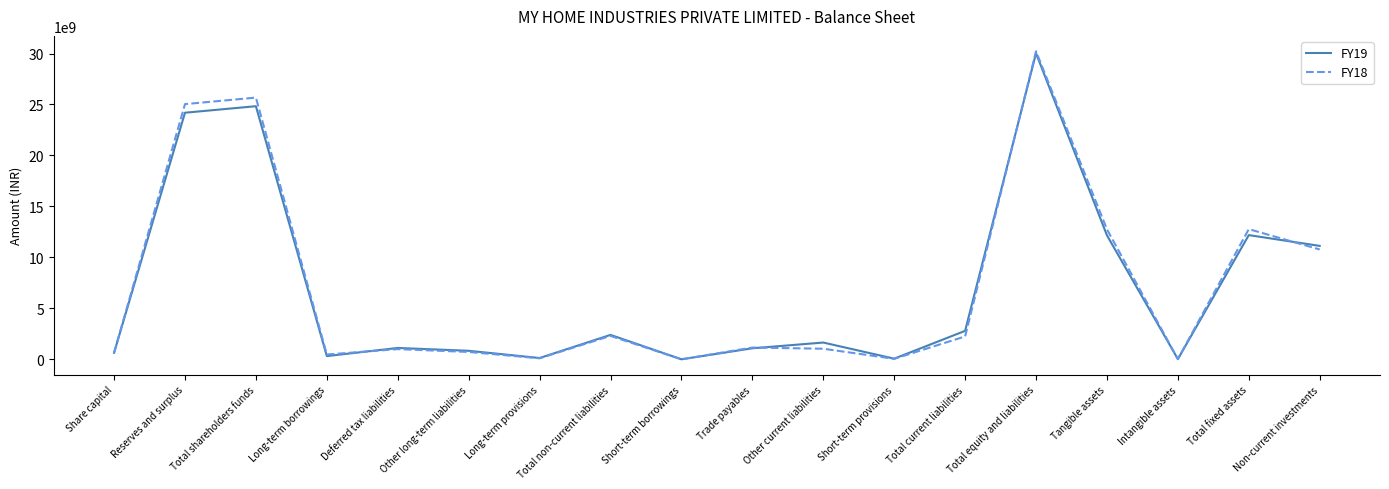

What is the sum of all FY19 values?

125567400000